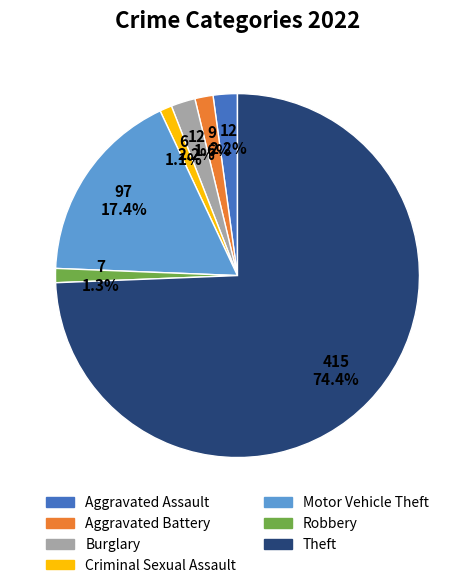

To the nearest percent, what is the difference between the largest and smallest slice percentages?

73%